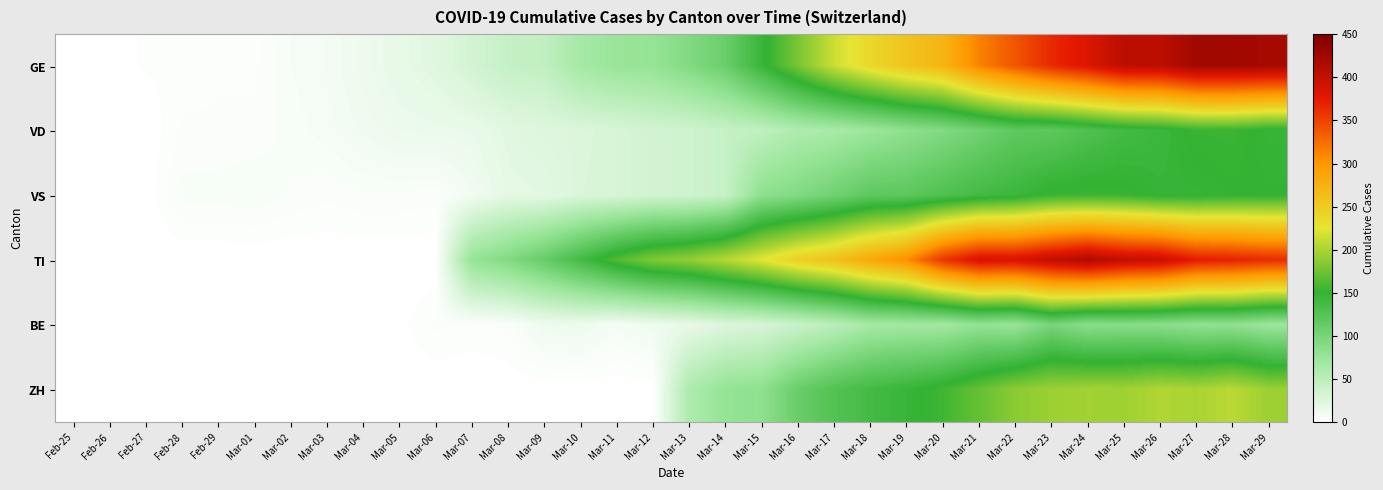

Which label corresponds to the smallest value in the chart?

Feb-25